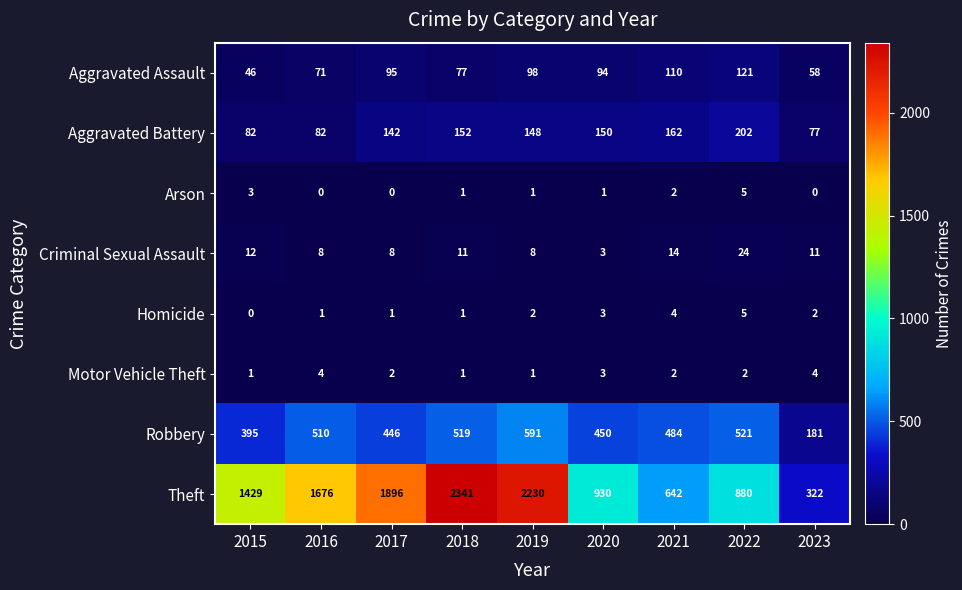

The value of Motor Vehicle Theft at 2021 is 1. True or false?

False